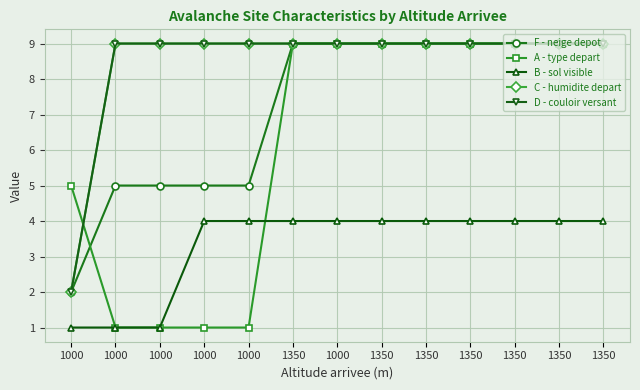

Is this an area chart (filled region under the line)?

No